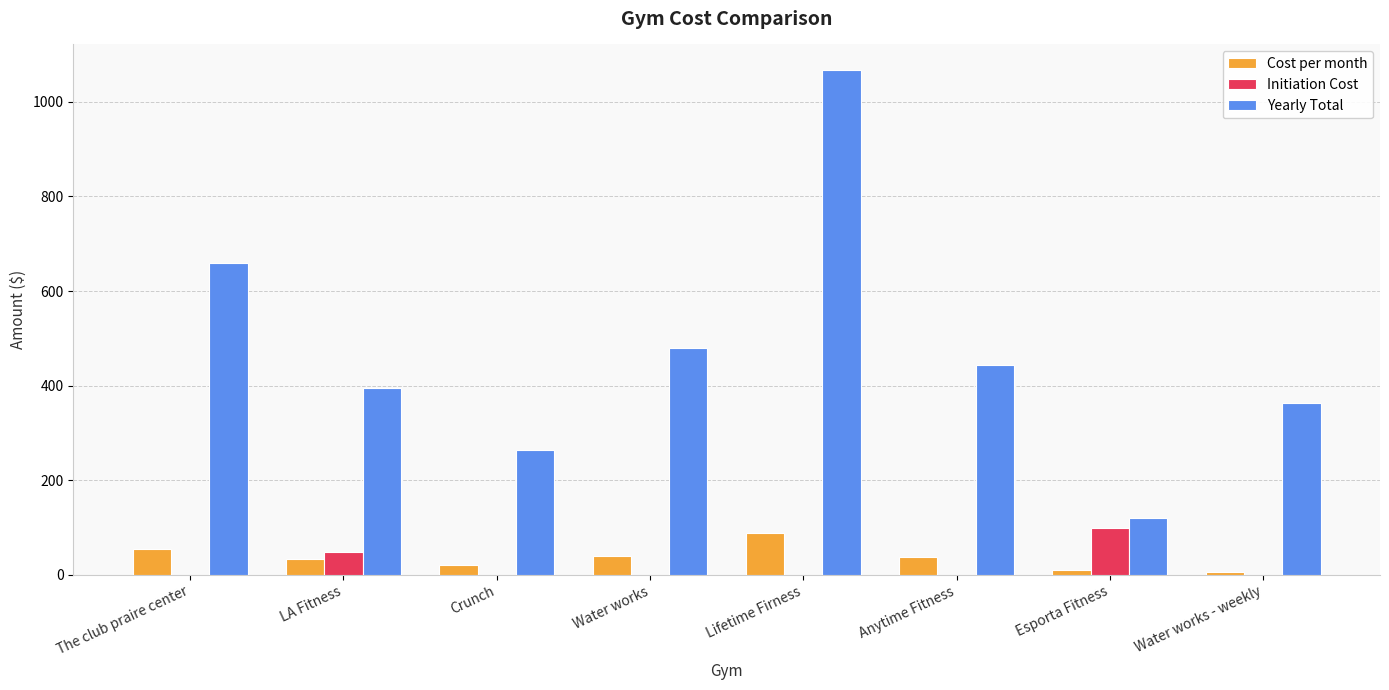

Which series changed the most between LA Fitness and Crunch?

Yearly Total